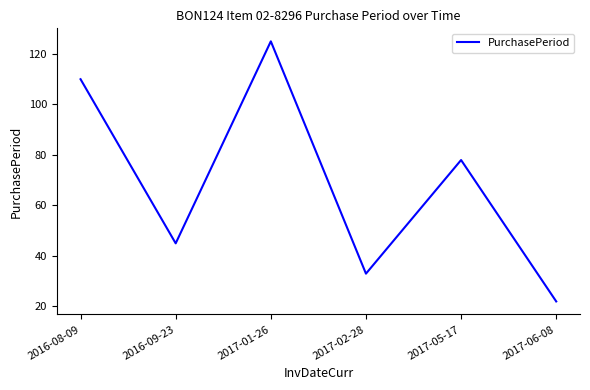

What position from the left is 2017-01-26?

3